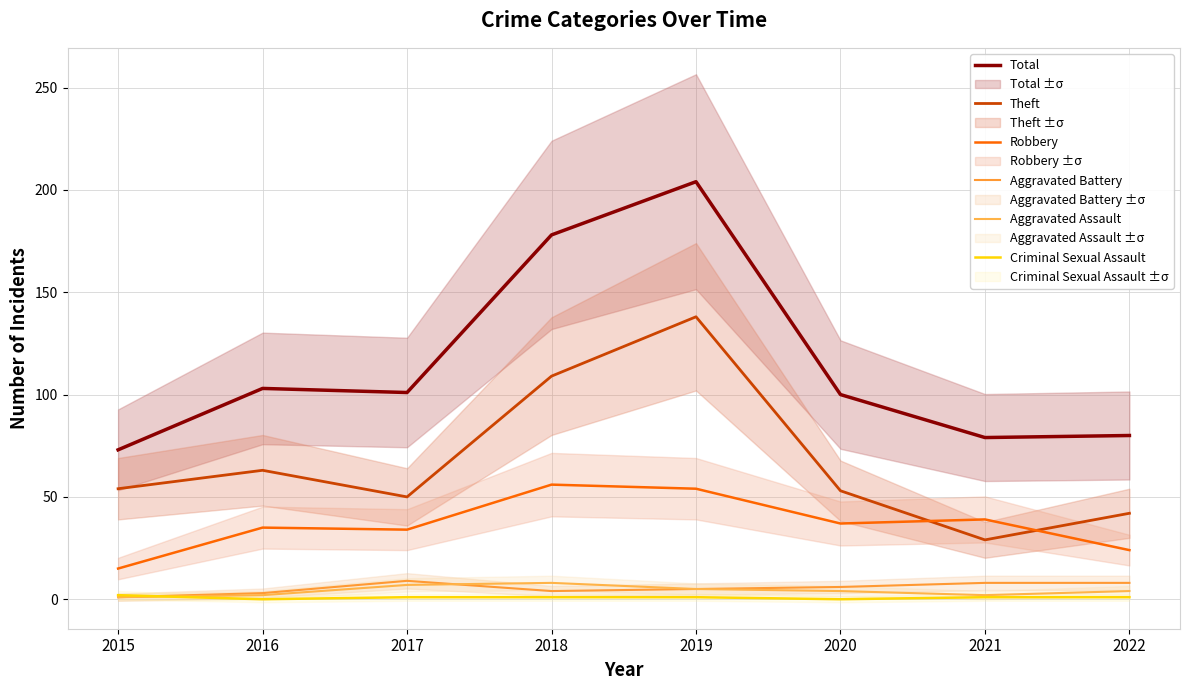

Is it true that Aggravated Battery equals 11 at 2020?

False